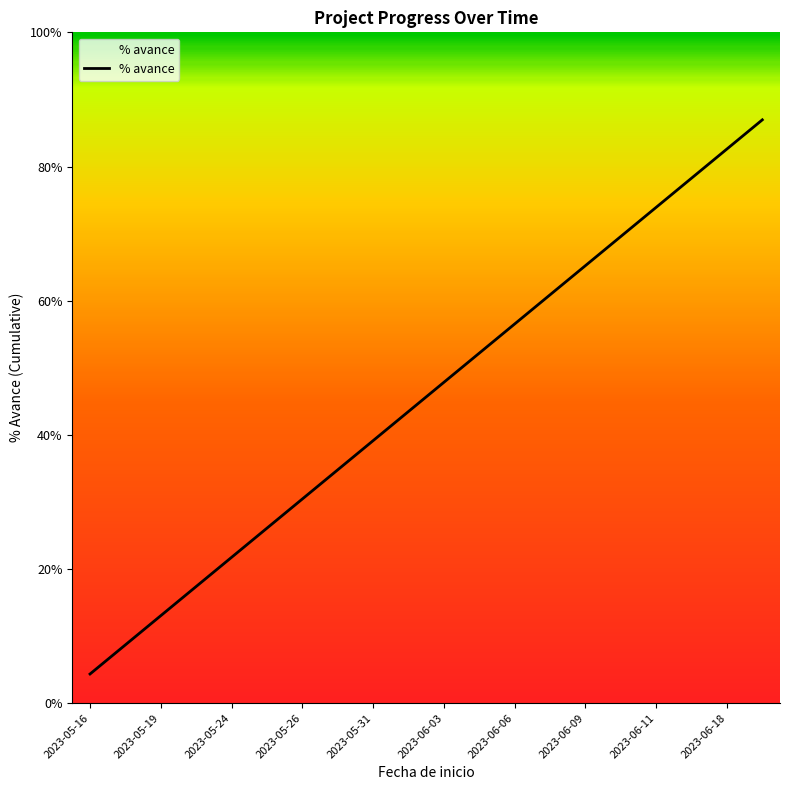

True or false: the data shows 2 at 2023-05-24.

False